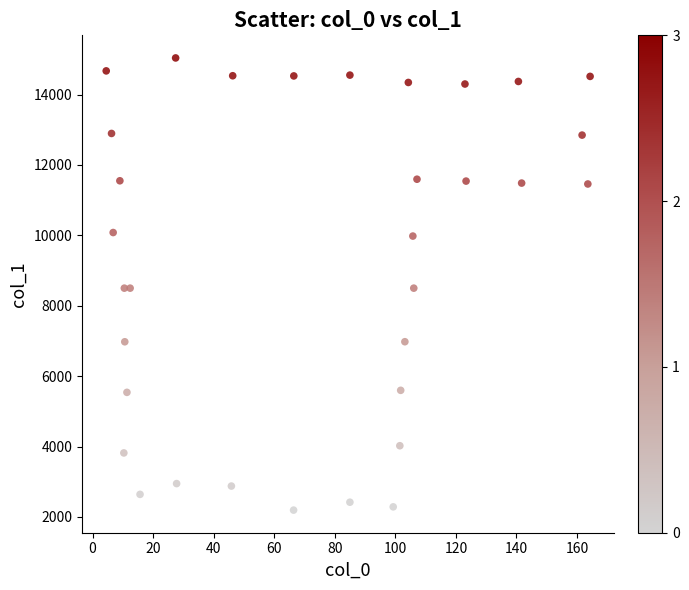

What is the range of Y values (max minus min)?

12848.1